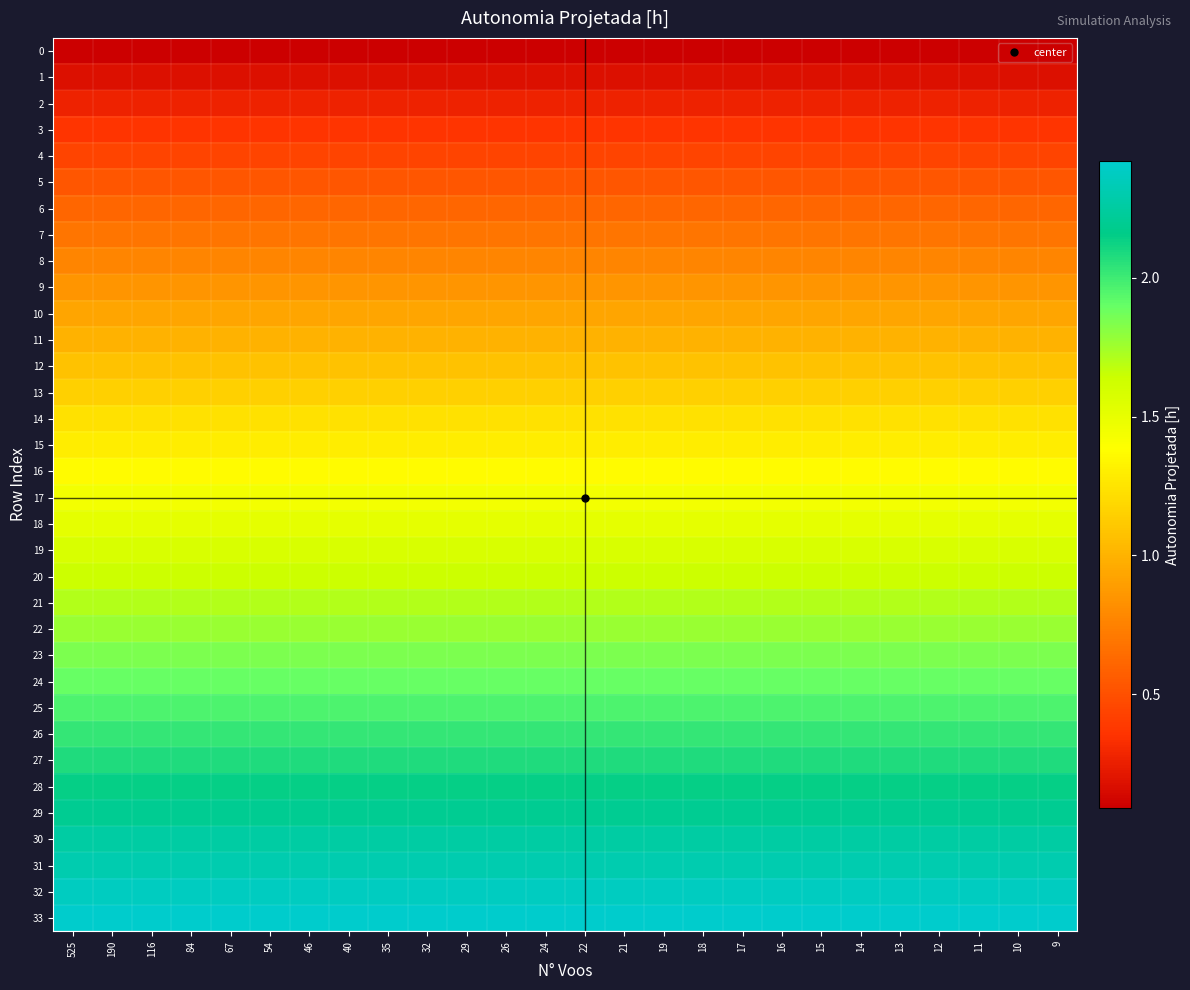

Reading right to left, list all the values displayed in this chart.

row_0: 9=0.1	10=0.1	11=0.1	12=0.1	13=0.1	14=0.1	15=0.1	16=0.1	17=0.1	18=0.1	19=0.1	21=0.1	22=0.1	24=0.1	26=0.1	29=0.1	32=0.1	35=0.1	40=0.1	46=0.1	54=0.1	67=0.1	84=0.1	116=0.1	190=0.1	525=0.1
row_1: 9=0.2	10=0.2	11=0.2	12=0.2	13=0.2	14=0.2	15=0.2	16=0.2	17=0.2	18=0.2	19=0.2	21=0.2	22=0.2	24=0.2	26=0.2	29=0.2	32=0.2	35=0.2	40=0.2	46=0.2	54=0.2	67=0.2	84=0.2	116=0.2	190=0.2	525=0.2
row_2: 9=0.3	10=0.3	11=0.3	12=0.3	13=0.3	14=0.3	15=0.3	16=0.3	17=0.3	18=0.3	19=0.3	21=0.3	22=0.3	24=0.3	26=0.3	29=0.3	32=0.3	35=0.3	40=0.3	46=0.3	54=0.3	67=0.3	84=0.3	116=0.3	190=0.3	525=0.3
row_3: 9=0.4	10=0.4	11=0.4	12=0.4	13=0.4	14=0.4	15=0.4	16=0.4	17=0.4	18=0.4	19=0.4	21=0.4	22=0.4	24=0.4	26=0.4	29=0.4	32=0.4	35=0.4	40=0.4	46=0.4	54=0.4	67=0.4	84=0.4	116=0.4	190=0.4	525=0.4
row_4: 9=0.4	10=0.4	11=0.4	12=0.4	13=0.4	14=0.4	15=0.4	16=0.4	17=0.4	18=0.4	19=0.4	21=0.4	22=0.4	24=0.4	26=0.4	29=0.4	32=0.4	35=0.4	40=0.4	46=0.4	54=0.4	67=0.4	84=0.4	116=0.4	190=0.4	525=0.4
row_5: 9=0.5	10=0.5	11=0.5	12=0.5	13=0.5	14=0.5	15=0.5	16=0.5	17=0.5	18=0.5	19=0.5	21=0.5	22=0.5	24=0.5	26=0.5	29=0.5	32=0.5	35=0.5	40=0.5	46=0.5	54=0.5	67=0.5	84=0.5	116=0.5	190=0.5	525=0.5
row_6: 9=0.6	10=0.6	11=0.6	12=0.6	13=0.6	14=0.6	15=0.6	16=0.6	17=0.6	18=0.6	19=0.6	21=0.6	22=0.6	24=0.6	26=0.6	29=0.6	32=0.6	35=0.6	40=0.6	46=0.6	54=0.6	67=0.6	84=0.6	116=0.6	190=0.6	525=0.6
row_7: 9=0.7	10=0.7	11=0.7	12=0.7	13=0.7	14=0.7	15=0.7	16=0.7	17=0.7	18=0.7	19=0.7	21=0.7	22=0.7	24=0.7	26=0.7	29=0.7	32=0.7	35=0.7	40=0.7	46=0.7	54=0.7	67=0.7	84=0.7	116=0.7	190=0.7	525=0.7
row_8: 9=0.8	10=0.8	11=0.8	12=0.8	13=0.8	14=0.8	15=0.8	16=0.8	17=0.8	18=0.8	19=0.8	21=0.8	22=0.8	24=0.8	26=0.8	29=0.8	32=0.8	35=0.8	40=0.8	46=0.8	54=0.8	67=0.8	84=0.8	116=0.8	190=0.8	525=0.8
row_9: 9=0.8	10=0.8	11=0.8	12=0.8	13=0.8	14=0.8	15=0.8	16=0.8	17=0.8	18=0.8	19=0.8	21=0.8	22=0.8	24=0.8	26=0.8	29=0.8	32=0.8	35=0.8	40=0.8	46=0.8	54=0.8	67=0.8	84=0.8	116=0.8	190=0.8	525=0.8
row_10: 9=0.9	10=0.9	11=0.9	12=0.9	13=0.9	14=0.9	15=0.9	16=0.9	17=0.9	18=0.9	19=0.9	21=0.9	22=0.9	24=0.9	26=0.9	29=0.9	32=0.9	35=0.9	40=0.9	46=0.9	54=0.9	67=0.9	84=0.9	116=0.9	190=0.9	525=0.9
row_11: 9=1.0	10=1.0	11=1.0	12=1.0	13=1.0	14=1.0	15=1.0	16=1.0	17=1.0	18=1.0	19=1.0	21=1.0	22=1.0	24=1.0	26=1.0	29=1.0	32=1.0	35=1.0	40=1.0	46=1.0	54=1.0	67=1.0	84=1.0	116=1.0	190=1.0	525=1.0
row_12: 9=1.1	10=1.1	11=1.1	12=1.1	13=1.1	14=1.1	15=1.1	16=1.1	17=1.1	18=1.1	19=1.1	21=1.1	22=1.1	24=1.1	26=1.1	29=1.1	32=1.1	35=1.1	40=1.1	46=1.1	54=1.1	67=1.1	84=1.1	116=1.1	190=1.1	525=1.1
row_13: 9=1.1	10=1.1	11=1.1	12=1.1	13=1.1	14=1.1	15=1.1	16=1.1	17=1.1	18=1.1	19=1.1	21=1.1	22=1.1	24=1.1	26=1.1	29=1.1	32=1.1	35=1.1	40=1.1	46=1.1	54=1.1	67=1.1	84=1.1	116=1.1	190=1.1	525=1.1
row_14: 9=1.2	10=1.2	11=1.2	12=1.2	13=1.2	14=1.2	15=1.2	16=1.2	17=1.2	18=1.2	19=1.2	21=1.2	22=1.2	24=1.2	26=1.2	29=1.2	32=1.2	35=1.2	40=1.2	46=1.2	54=1.2	67=1.2	84=1.2	116=1.2	190=1.2	525=1.2
row_15: 9=1.3	10=1.3	11=1.3	12=1.3	13=1.3	14=1.3	15=1.3	16=1.3	17=1.3	18=1.3	19=1.3	21=1.3	22=1.3	24=1.3	26=1.3	29=1.3	32=1.3	35=1.3	40=1.3	46=1.3	54=1.3	67=1.3	84=1.3	116=1.3	190=1.3	525=1.3
row_16: 9=1.4	10=1.4	11=1.4	12=1.4	13=1.4	14=1.4	15=1.4	16=1.4	17=1.4	18=1.4	19=1.4	21=1.4	22=1.4	24=1.4	26=1.4	29=1.4	32=1.4	35=1.4	40=1.4	46=1.4	54=1.4	67=1.4	84=1.4	116=1.4	190=1.4	525=1.4
row_17: 9=1.4	10=1.4	11=1.4	12=1.4	13=1.4	14=1.4	15=1.4	16=1.4	17=1.4	18=1.4	19=1.4	21=1.4	22=1.4	24=1.4	26=1.4	29=1.4	32=1.4	35=1.4	40=1.4	46=1.4	54=1.4	67=1.4	84=1.4	116=1.4	190=1.4	525=1.4
row_18: 9=1.5	10=1.5	11=1.5	12=1.5	13=1.5	14=1.5	15=1.5	16=1.5	17=1.5	18=1.5	19=1.5	21=1.5	22=1.5	24=1.5	26=1.5	29=1.5	32=1.5	35=1.5	40=1.5	46=1.5	54=1.5	67=1.5	84=1.5	116=1.5	190=1.5	525=1.5
row_19: 9=1.6	10=1.6	11=1.6	12=1.6	13=1.6	14=1.6	15=1.6	16=1.6	17=1.6	18=1.6	19=1.6	21=1.6	22=1.6	24=1.6	26=1.6	29=1.6	32=1.6	35=1.6	40=1.6	46=1.6	54=1.6	67=1.6	84=1.6	116=1.6	190=1.6	525=1.6
row_20: 9=1.6	10=1.6	11=1.6	12=1.6	13=1.6	14=1.6	15=1.6	16=1.6	17=1.6	18=1.6	19=1.6	21=1.6	22=1.6	24=1.6	26=1.6	29=1.6	32=1.6	35=1.6	40=1.6	46=1.6	54=1.6	67=1.6	84=1.6	116=1.6	190=1.6	525=1.6
row_21: 9=1.7	10=1.7	11=1.7	12=1.7	13=1.7	14=1.7	15=1.7	16=1.7	17=1.7	18=1.7	19=1.7	21=1.7	22=1.7	24=1.7	26=1.7	29=1.7	32=1.7	35=1.7	40=1.7	46=1.7	54=1.7	67=1.7	84=1.7	116=1.7	190=1.7	525=1.7
row_22: 9=1.8	10=1.8	11=1.8	12=1.8	13=1.8	14=1.8	15=1.8	16=1.8	17=1.8	18=1.8	19=1.8	21=1.8	22=1.8	24=1.8	26=1.8	29=1.8	32=1.8	35=1.8	40=1.8	46=1.8	54=1.8	67=1.8	84=1.8	116=1.8	190=1.8	525=1.8
row_23: 9=1.8	10=1.8	11=1.8	12=1.8	13=1.8	14=1.8	15=1.8	16=1.8	17=1.8	18=1.8	19=1.8	21=1.8	22=1.8	24=1.8	26=1.8	29=1.8	32=1.8	35=1.8	40=1.8	46=1.8	54=1.8	67=1.8	84=1.8	116=1.8	190=1.8	525=1.8
row_24: 9=1.9	10=1.9	11=1.9	12=1.9	13=1.9	14=1.9	15=1.9	16=1.9	17=1.9	18=1.9	19=1.9	21=1.9	22=1.9	24=1.9	26=1.9	29=1.9	32=1.9	35=1.9	40=1.9	46=1.9	54=1.9	67=1.9	84=1.9	116=1.9	190=1.9	525=1.9
row_25: 9=2.0	10=2.0	11=2.0	12=2.0	13=2.0	14=2.0	15=2.0	16=2.0	17=2.0	18=2.0	19=2.0	21=2.0	22=2.0	24=2.0	26=2.0	29=2.0	32=2.0	35=2.0	40=2.0	46=2.0	54=2.0	67=2.0	84=2.0	116=2.0	190=2.0	525=2.0
row_26: 9=2.0	10=2.0	11=2.0	12=2.0	13=2.0	14=2.0	15=2.0	16=2.0	17=2.0	18=2.0	19=2.0	21=2.0	22=2.0	24=2.0	26=2.0	29=2.0	32=2.0	35=2.0	40=2.0	46=2.0	54=2.0	67=2.0	84=2.0	116=2.0	190=2.0	525=2.0
row_27: 9=2.1	10=2.1	11=2.1	12=2.1	13=2.1	14=2.1	15=2.1	16=2.1	17=2.1	18=2.1	19=2.1	21=2.1	22=2.1	24=2.1	26=2.1	29=2.1	32=2.1	35=2.1	40=2.1	46=2.1	54=2.1	67=2.1	84=2.1	116=2.1	190=2.1	525=2.1
row_28: 9=2.1	10=2.1	11=2.1	12=2.1	13=2.1	14=2.1	15=2.1	16=2.1	17=2.1	18=2.1	19=2.1	21=2.1	22=2.1	24=2.1	26=2.1	29=2.1	32=2.1	35=2.1	40=2.1	46=2.1	54=2.1	67=2.1	84=2.1	116=2.1	190=2.1	525=2.1
row_29: 9=2.2	10=2.2	11=2.2	12=2.2	13=2.2	14=2.2	15=2.2	16=2.2	17=2.2	18=2.2	19=2.2	21=2.2	22=2.2	24=2.2	26=2.2	29=2.2	32=2.2	35=2.2	40=2.2	46=2.2	54=2.2	67=2.2	84=2.2	116=2.2	190=2.2	525=2.2
row_30: 9=2.3	10=2.3	11=2.3	12=2.3	13=2.3	14=2.3	15=2.3	16=2.3	17=2.3	18=2.3	19=2.3	21=2.3	22=2.3	24=2.3	26=2.3	29=2.3	32=2.3	35=2.3	40=2.3	46=2.3	54=2.3	67=2.3	84=2.3	116=2.3	190=2.3	525=2.3
row_31: 9=2.3	10=2.3	11=2.3	12=2.3	13=2.3	14=2.3	15=2.3	16=2.3	17=2.3	18=2.3	19=2.3	21=2.3	22=2.3	24=2.3	26=2.3	29=2.3	32=2.3	35=2.3	40=2.3	46=2.3	54=2.3	67=2.3	84=2.3	116=2.3	190=2.3	525=2.3
row_32: 9=2.4	10=2.4	11=2.4	12=2.4	13=2.4	14=2.4	15=2.4	16=2.4	17=2.4	18=2.4	19=2.4	21=2.4	22=2.4	24=2.4	26=2.4	29=2.4	32=2.4	35=2.4	40=2.4	46=2.4	54=2.4	67=2.4	84=2.4	116=2.4	190=2.4	525=2.4
row_33: 9=2.4	10=2.4	11=2.4	12=2.4	13=2.4	14=2.4	15=2.4	16=2.4	17=2.4	18=2.4	19=2.4	21=2.4	22=2.4	24=2.4	26=2.4	29=2.4	32=2.4	35=2.4	40=2.4	46=2.4	54=2.4	67=2.4	84=2.4	116=2.4	190=2.4	525=2.4